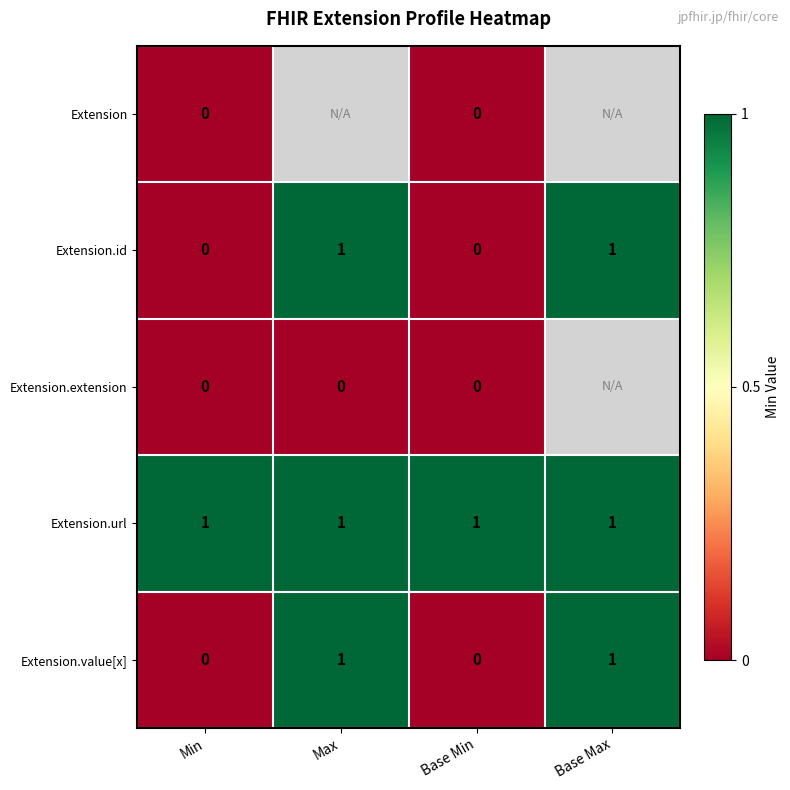

The value of Extension.value[x] at Max is 0.4. True or false?

False